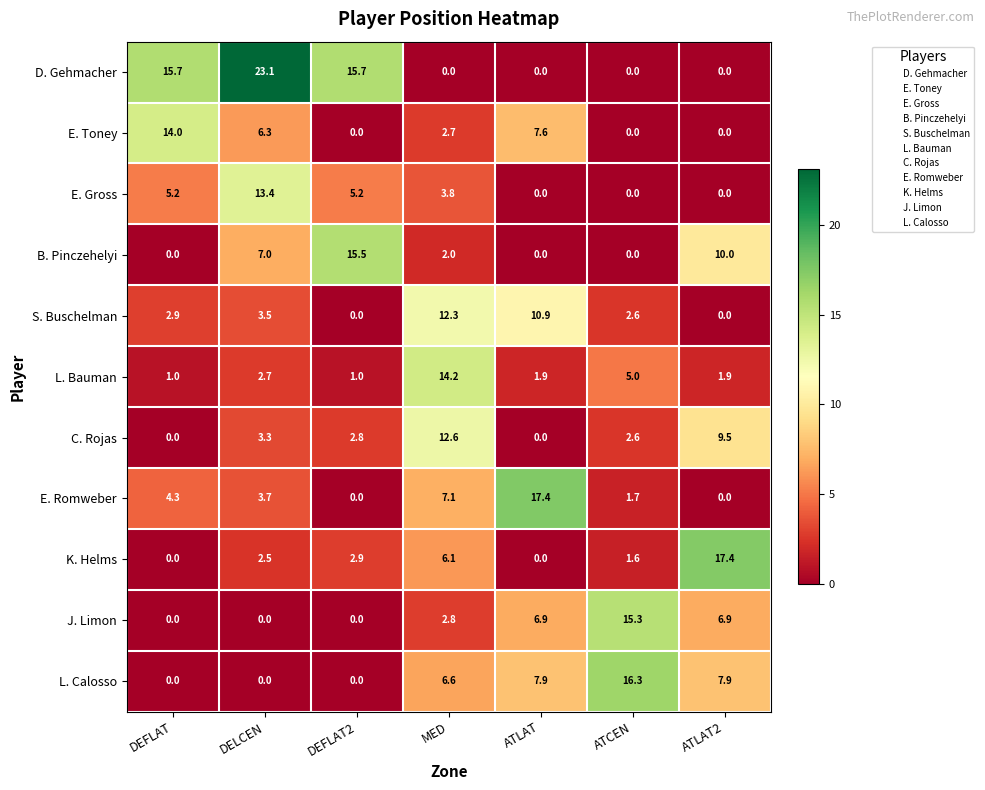

How many data points does each series have?

7